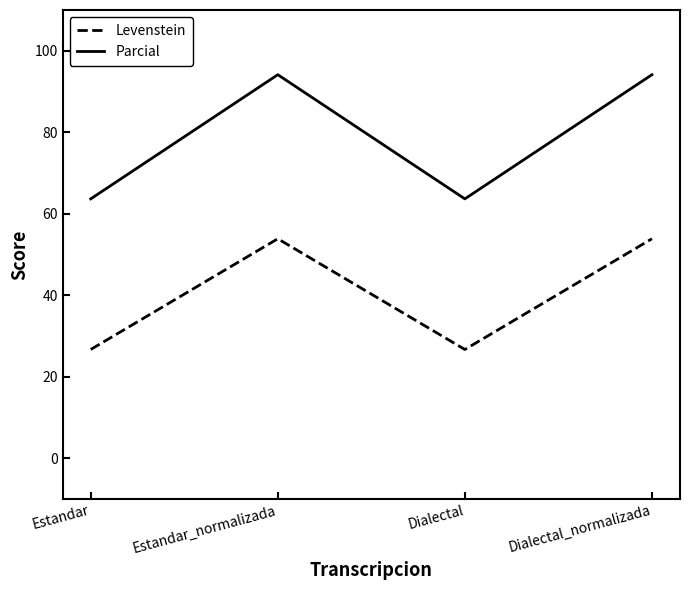

Reading left to right, transcribe all the data shown in this chart.

Levenstein: Estandar=26.7	Estandar_normalizada=53.8	Dialectal=26.7	Dialectal_normalizada=53.8
Parcial: Estandar=63.6	Estandar_normalizada=94.1	Dialectal=63.6	Dialectal_normalizada=94.1